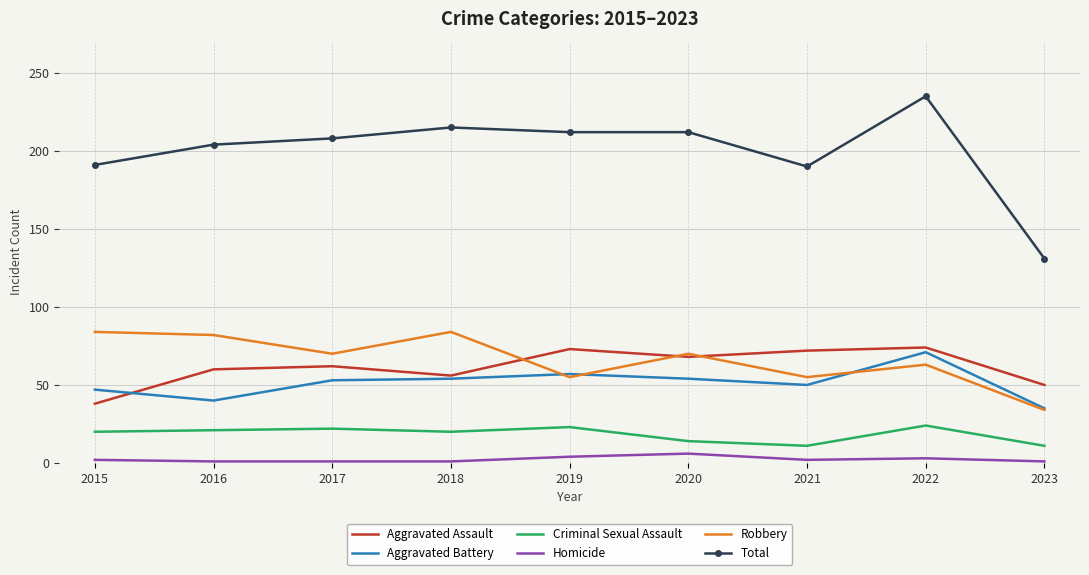

Between 2019 and 2021, which series saw the biggest shift?

Total